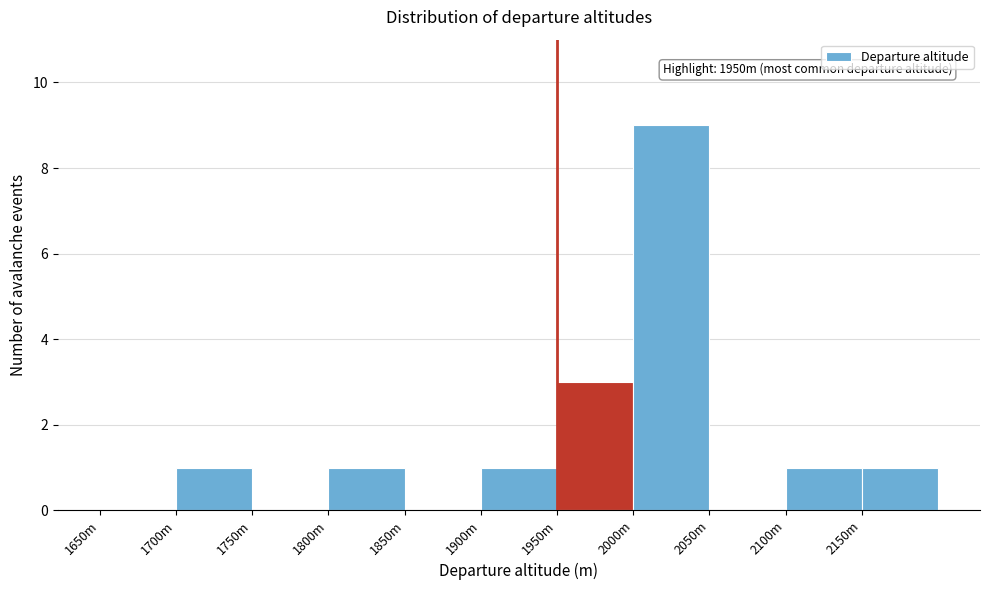

Reading left to right, what are all the values shown in this chart?

1650m=0	1700m=1	1750m=0	1800m=1	1850m=0	1900m=1	1950m=3	2000m=9	2050m=0	2100m=1	2150m=1